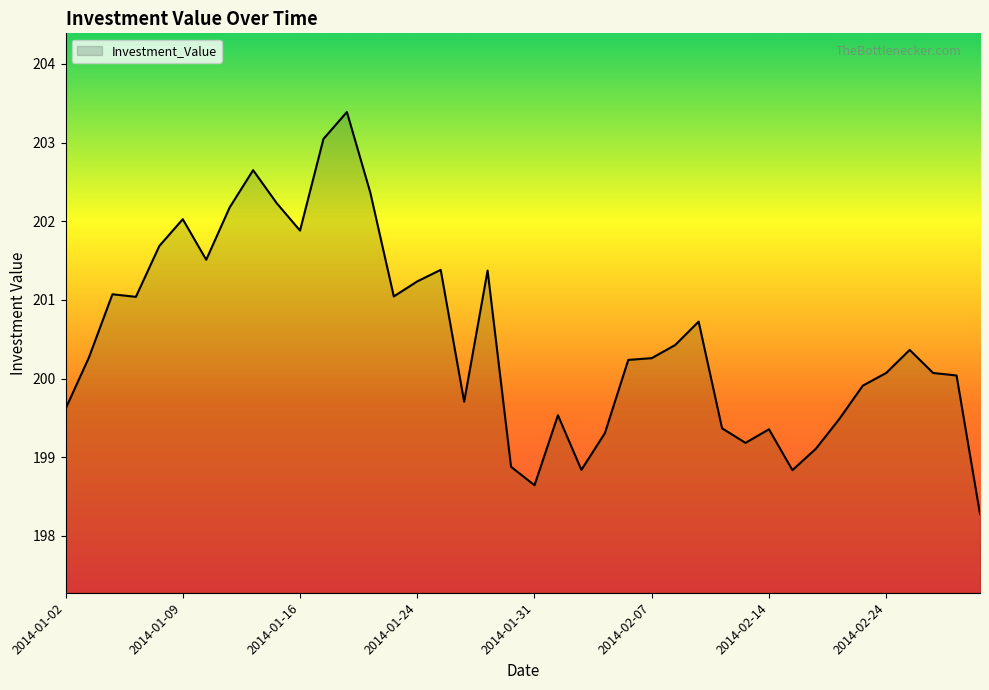

What is the maximum value shown in the chart?

203.4